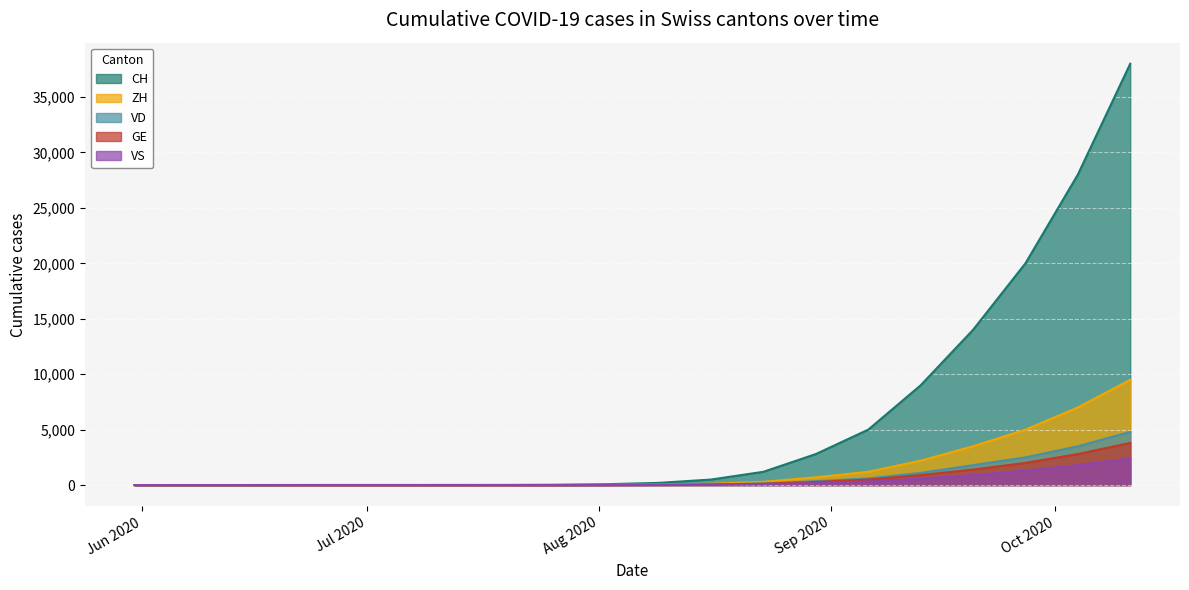

Between 2020-06-28 and 2020-09-20, which is larger?

2020-09-20